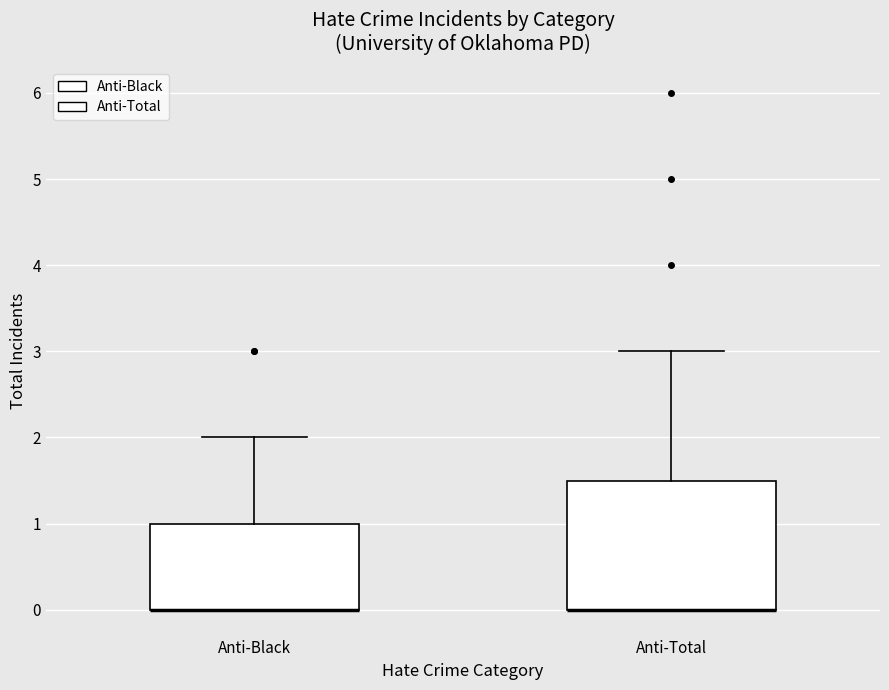

Reading left to right, transcribe this box plot: for each box, give where its median line is, the range the box spans, and where its two whiskers end, as read against the y-axis. The values are not printed on the chart, so give them approximately, as read against the axis.

Anti-Black: median 0.0 (drawn on the box's lower edge), box 0.0 to 1.0, whiskers 0.0 to 2.0
Anti-Total: median 0.0 (drawn on the box's lower edge), box 0.0 to 1.5, whiskers 0.0 to 3.0